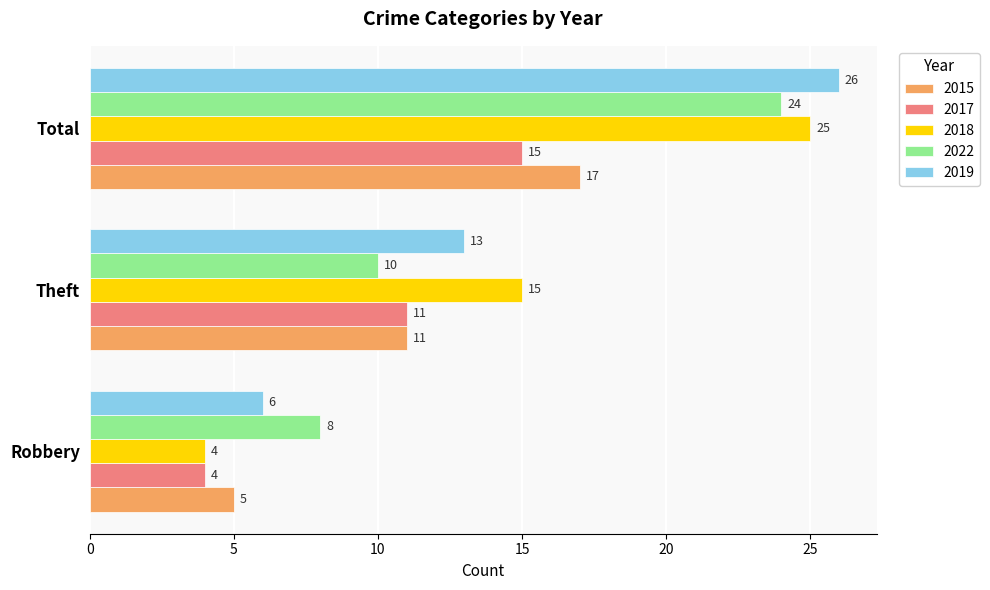

At Total, list the series in order from smallest to largest.

2017, 2015, 2022, 2018, 2019